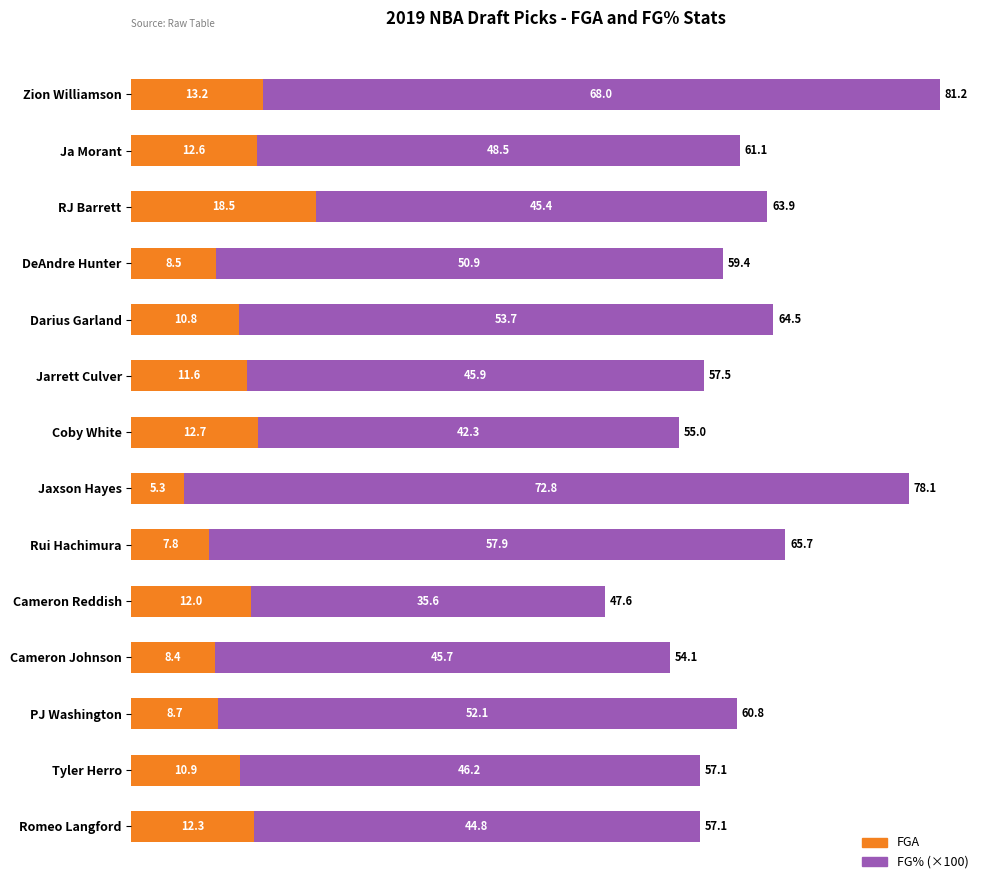

What is the difference between the FGA values at Rui Hachimura and Darius Garland?

3.0